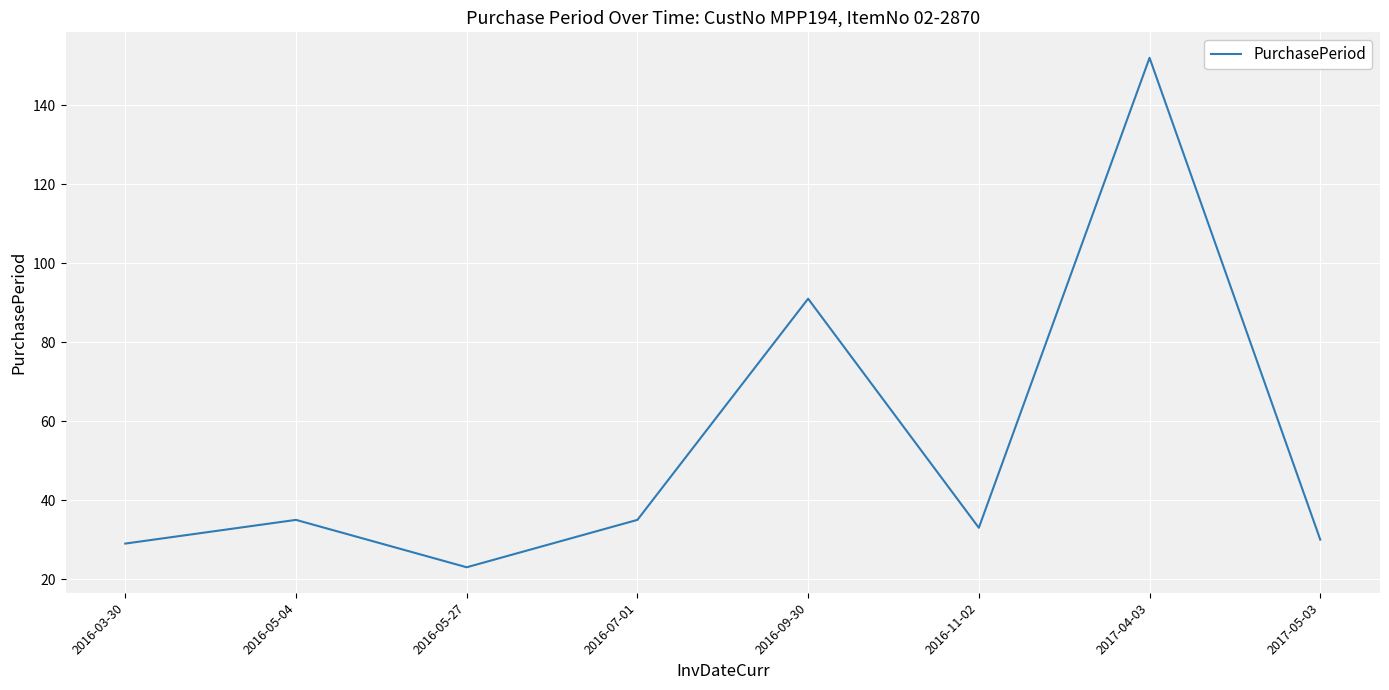

The value at 2016-03-30 is 51. True or false?

False